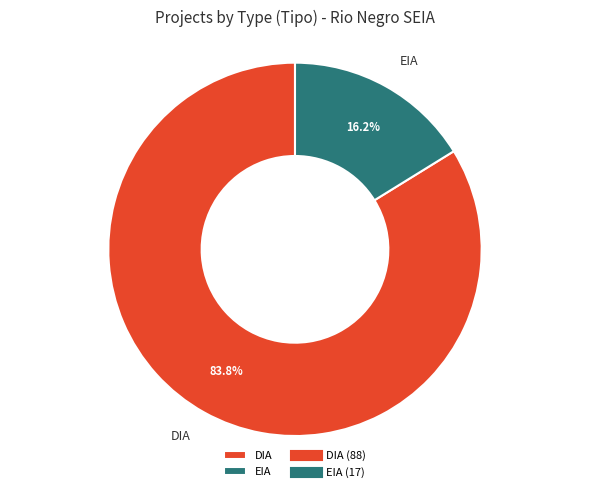

To the nearest percent, what percentage of the pie is DIA?

84%